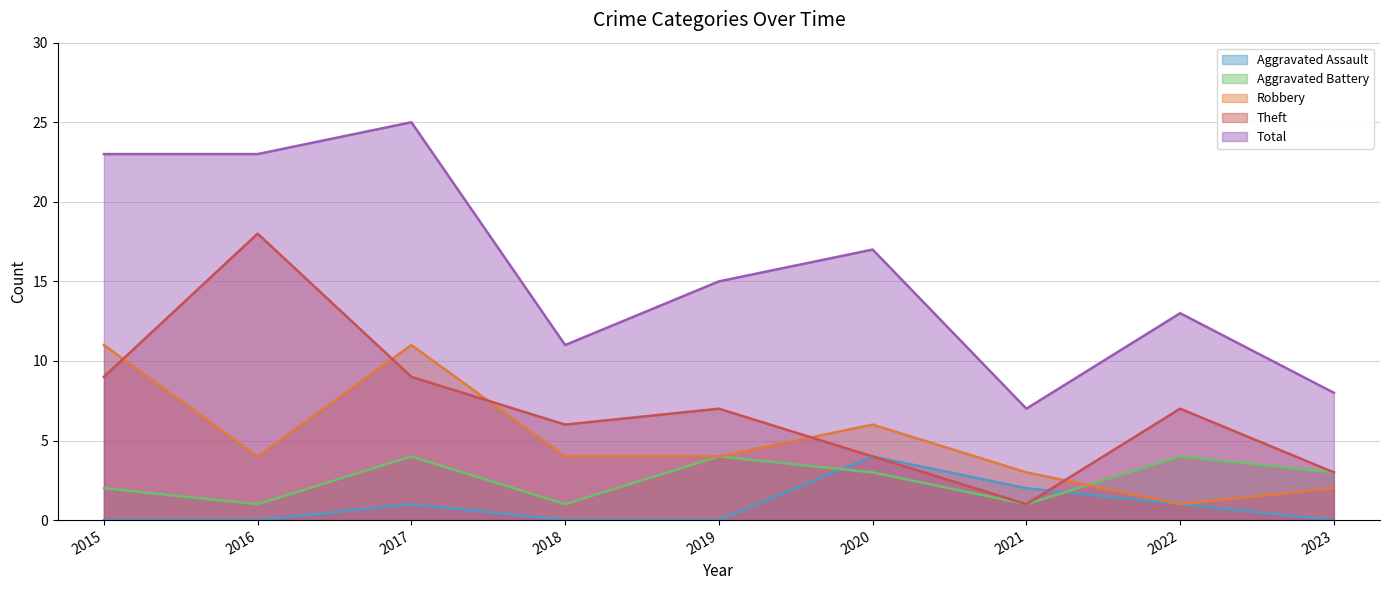

What is the value of the Aggravated Battery point at the 9th from the left?

3